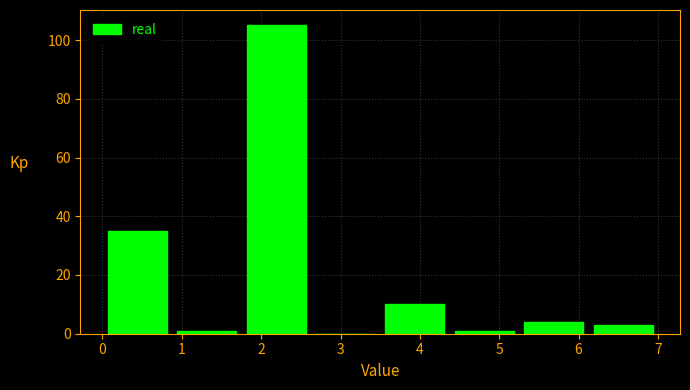

Over which range of the x-axis is the bar tallest?

1.8 to 2.6